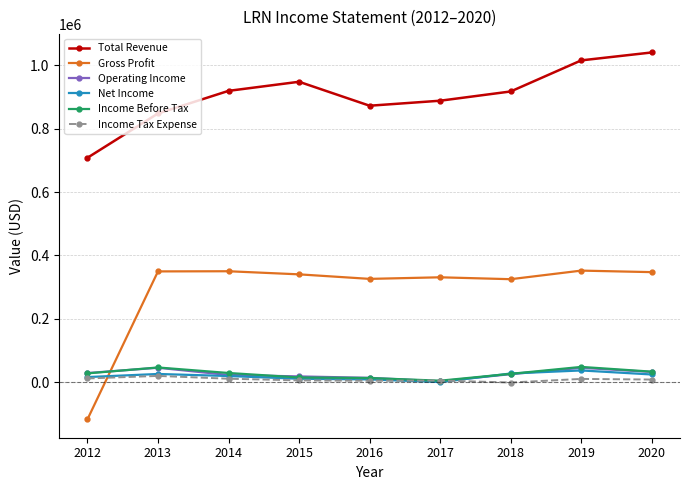

The value of Total Revenue at 2019 is 560493. True or false?

False